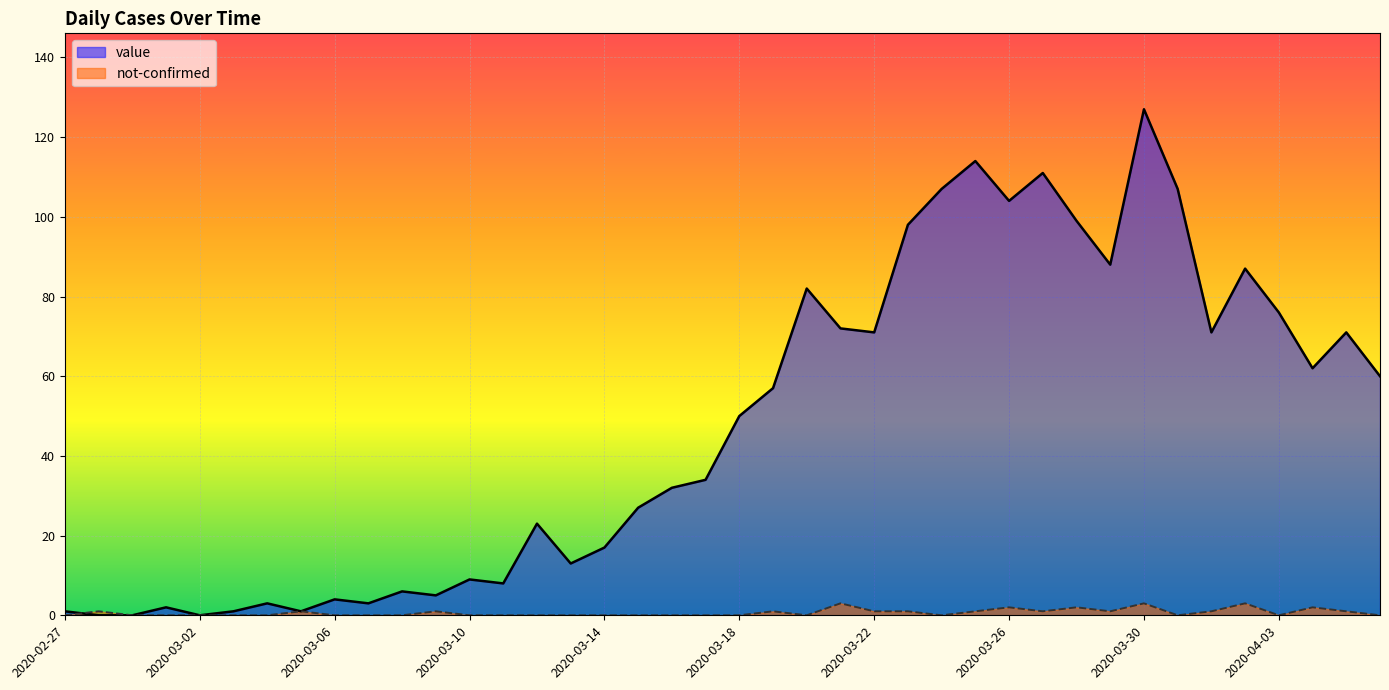

True or false: value has more than 1 interior local peaks.

True